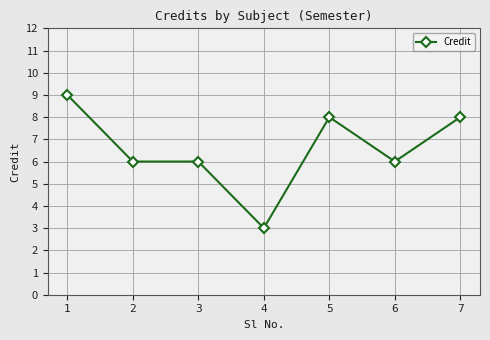

True or false: the data shows 9 at 1.

True